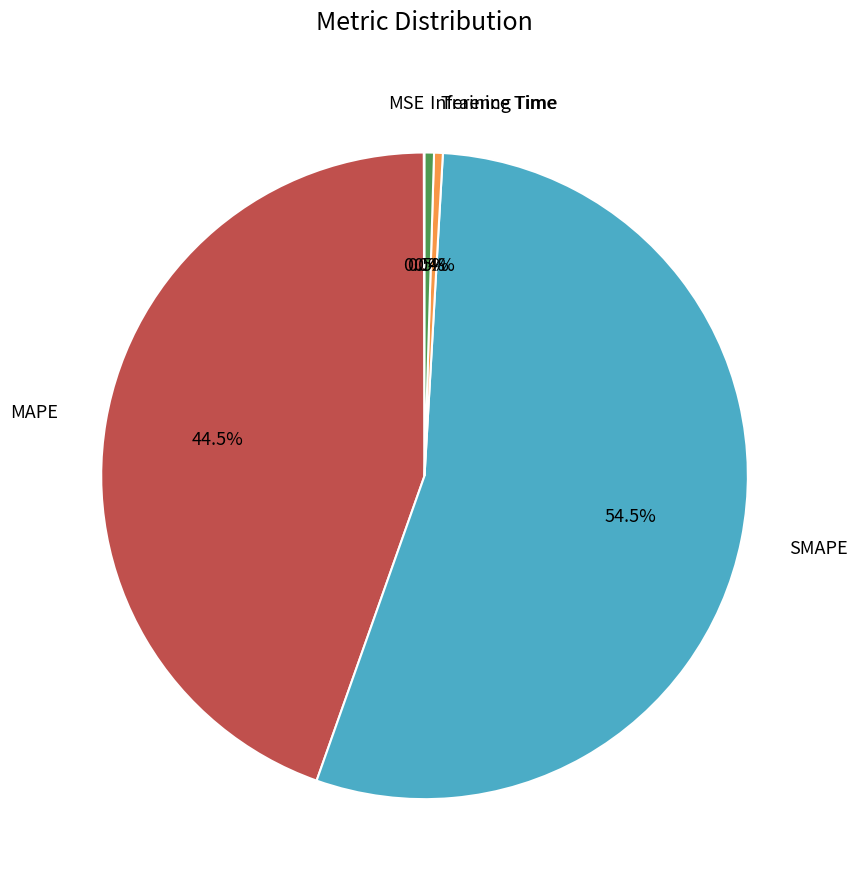

Is there any slice that represents more than half of the pie?

Yes